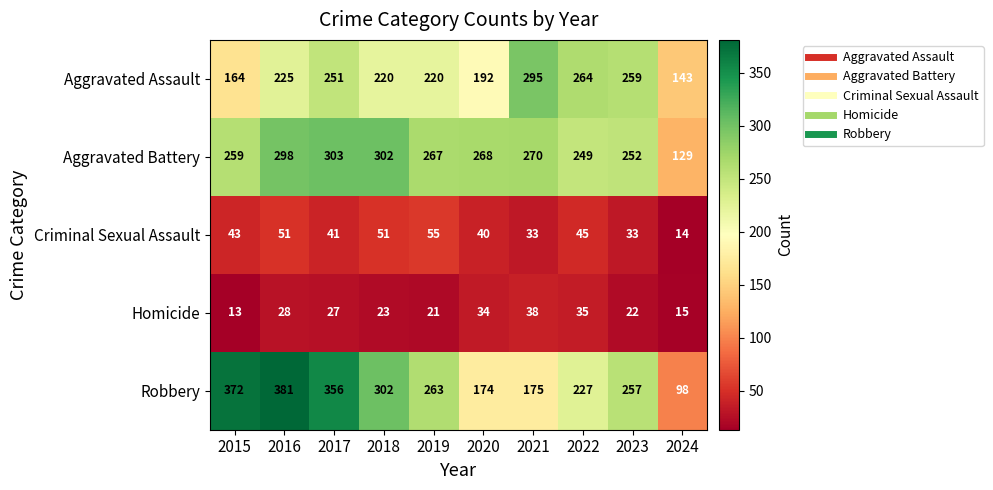

What is the spread (max minus min) of values at 2021?

262